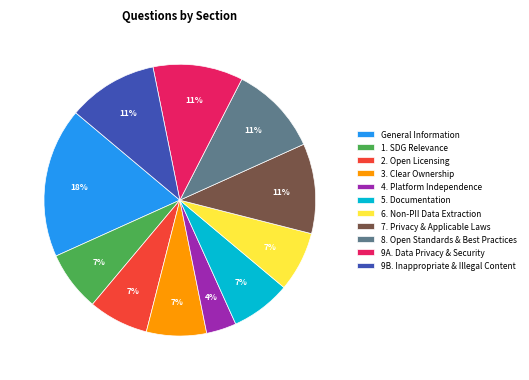

True or false: 2. Open Licensing accounts for 1% of the total.

False